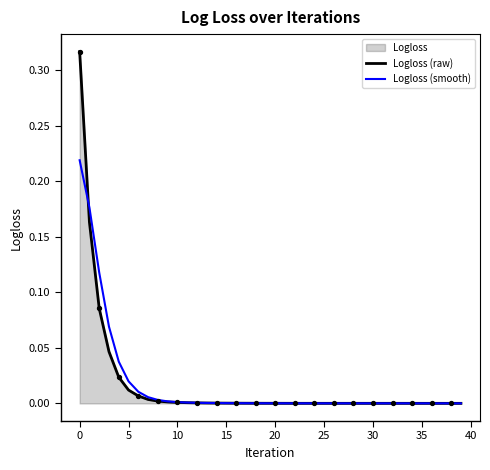

Which series has the widest spread of values?

Logloss (raw)